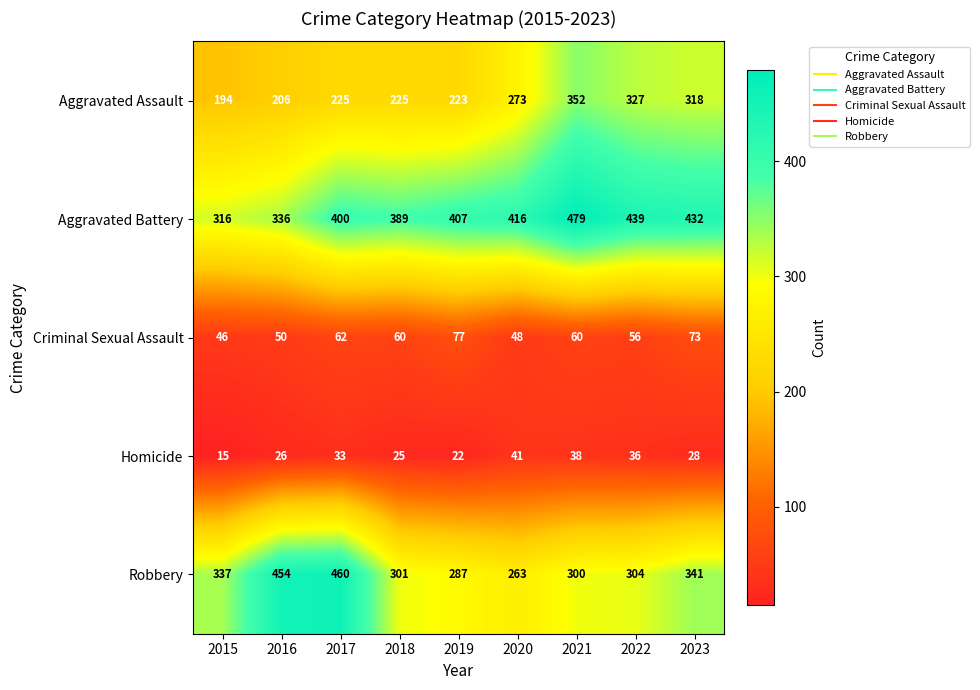

Which series has the largest total across all categories?

Aggravated Battery